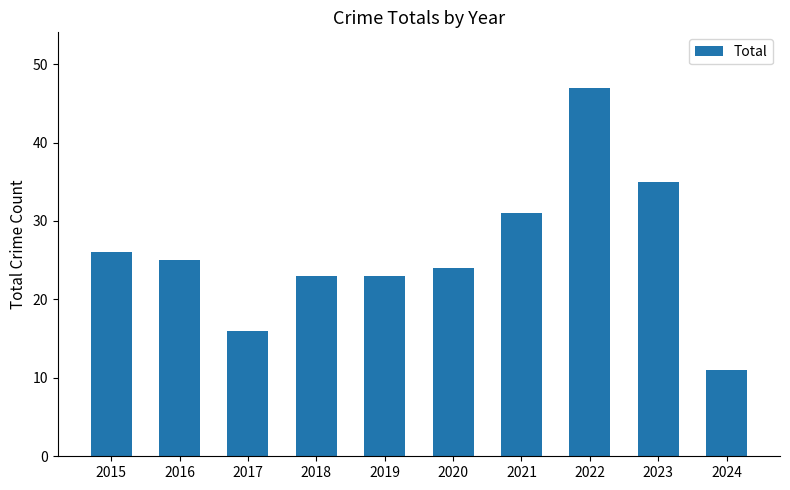

Count the number of categories in the chart.

10